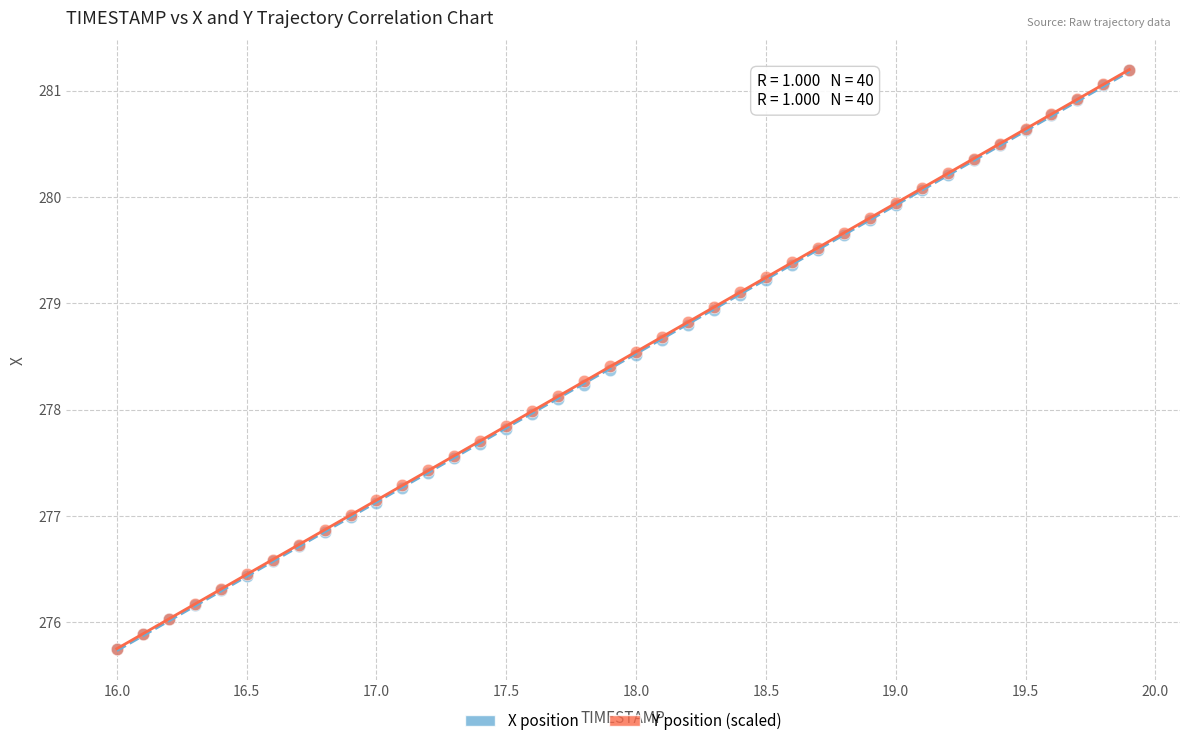

What are all the series names shown in the legend?

X position, Y position (scaled)